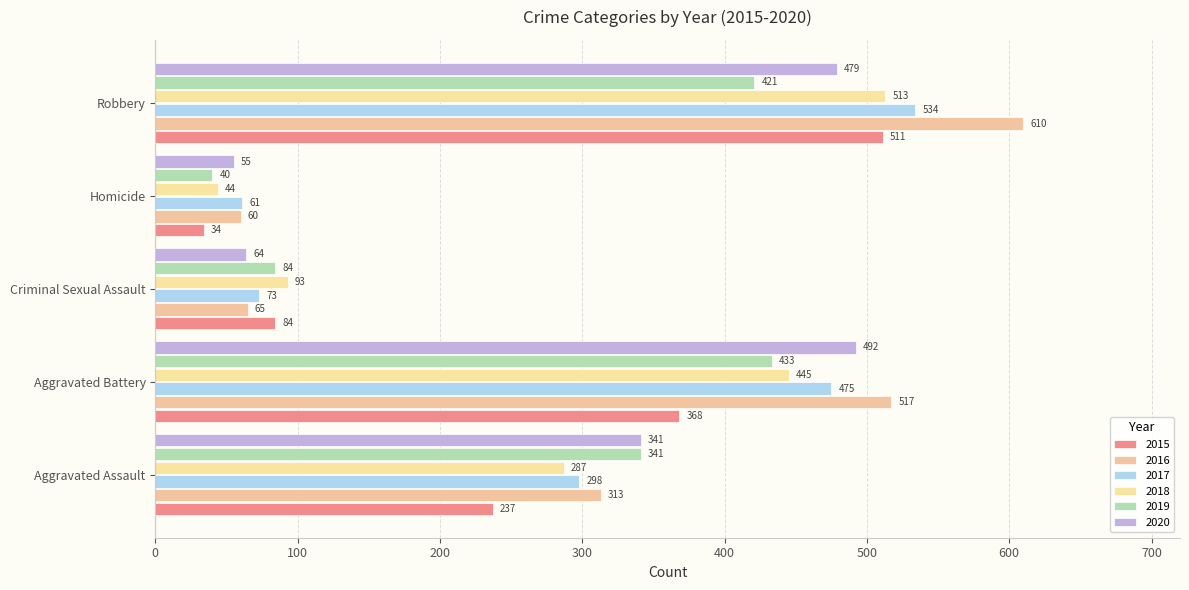

What is the lowest value of the 2018 series?

44